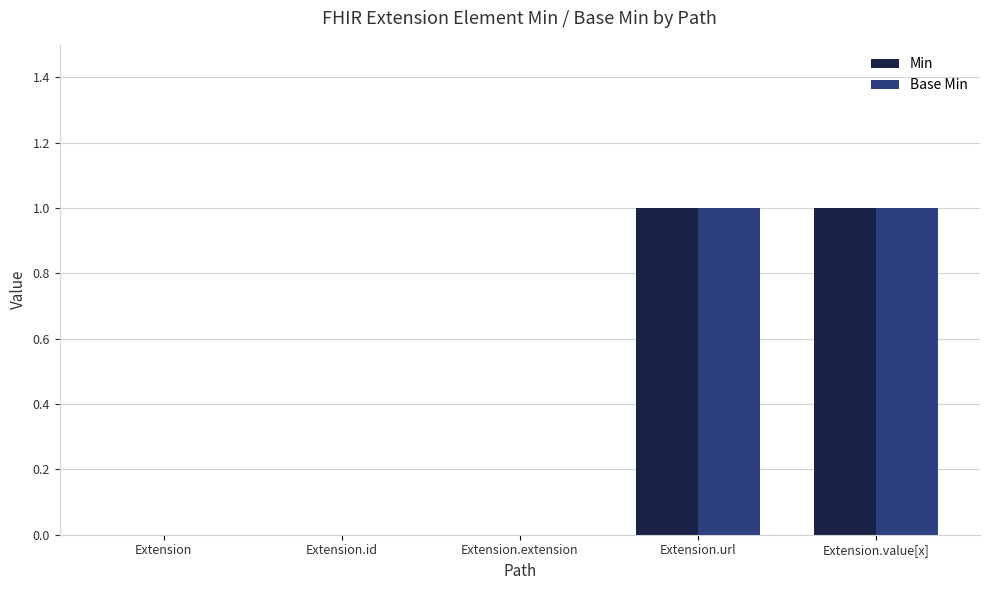

Is the value of Min at Extension.id greater than the value of Base Min at Extension.value[x]?

No